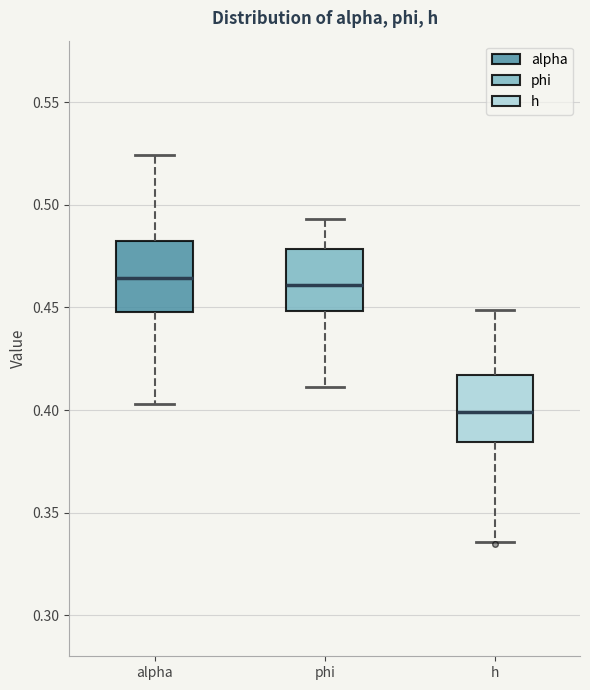

Reading left to right, read every box against the y-axis: the position of its median line, the range the box covers, and the ends of its whiskers. The values are not printed on the chart, so give them approximately, as read against the axis.

alpha: median 0.465, box 0.450 to 0.485, whiskers 0.405 to 0.525
phi: median 0.460, box 0.450 to 0.480, whiskers 0.410 to 0.495
h: median 0.400, box 0.385 to 0.415, whiskers 0.335 to 0.450